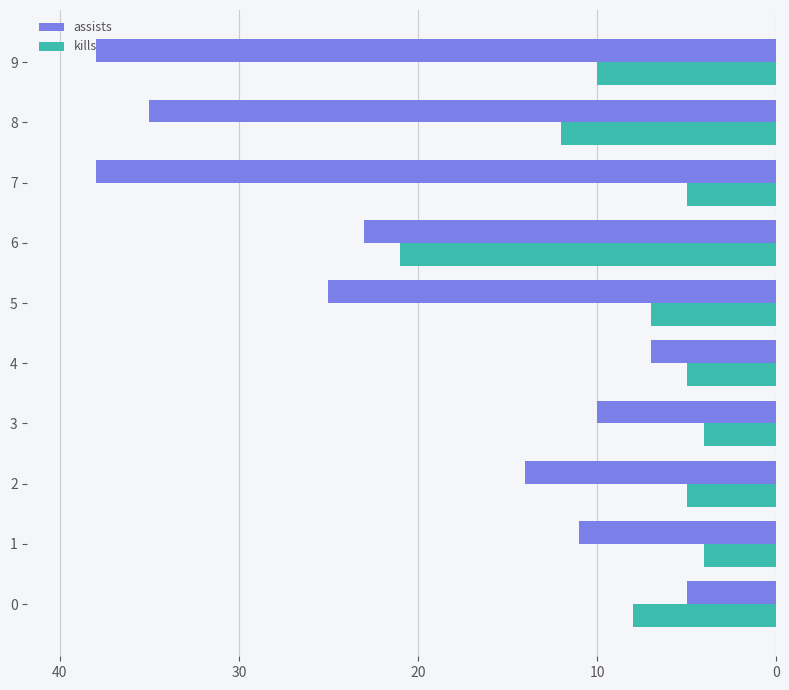

What are all the series names shown in the legend?

assists, kills